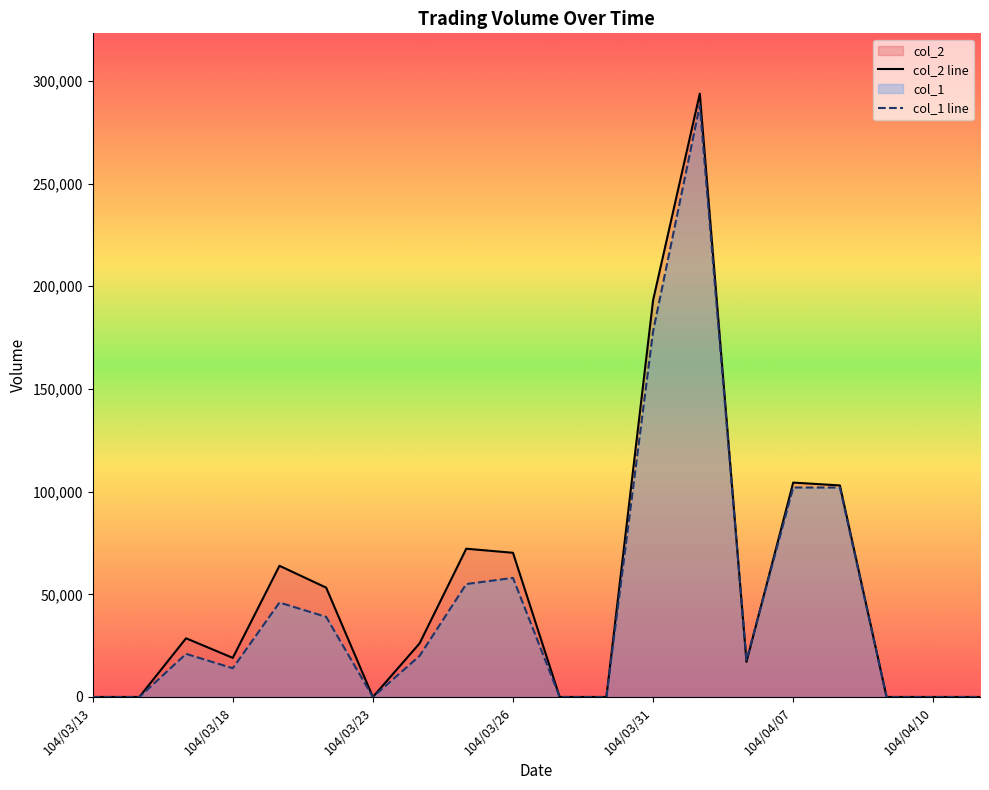

List the series in order of their overall mean, lowest first.

col_1 line, col_2 line